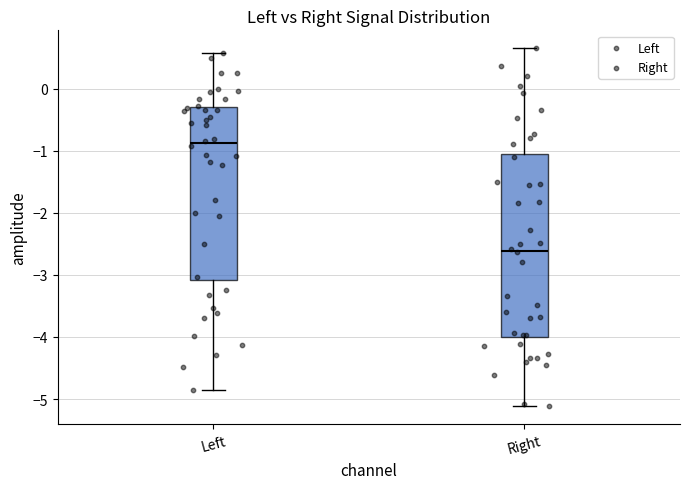

Which box is the tallest, from its lower edge to its upper edge?

Right